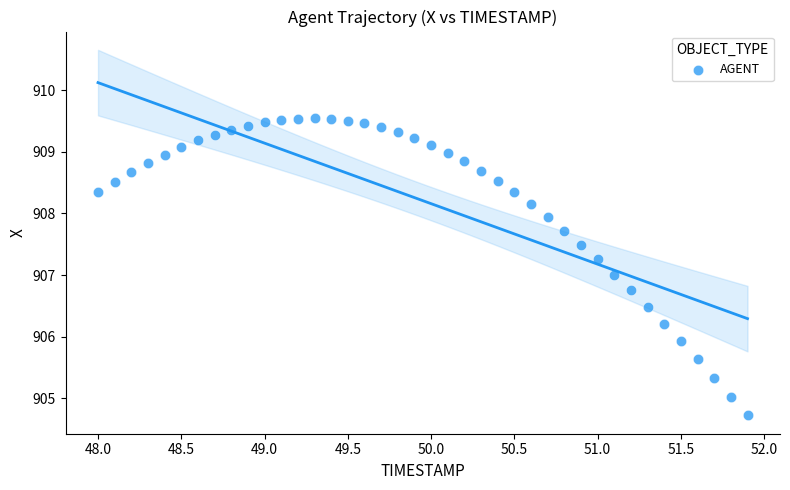

What is the range of X values (max minus min)?

3.9